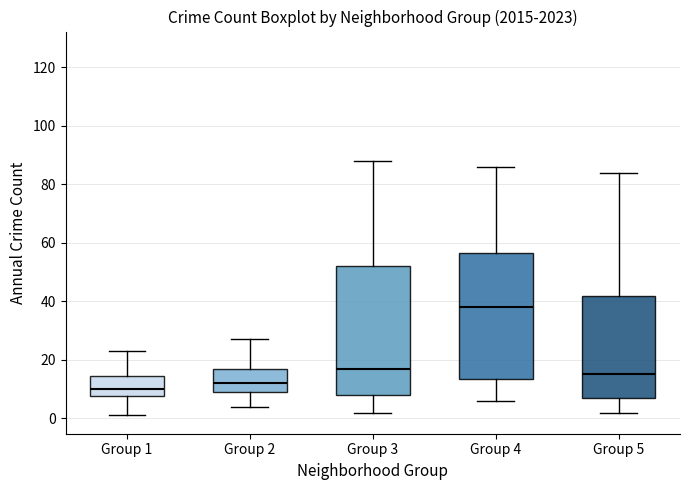

Where does the median line of the box for Group 2 sit on the y-axis? The values are not printed on the chart, so give them approximately, as read against the axis.

12